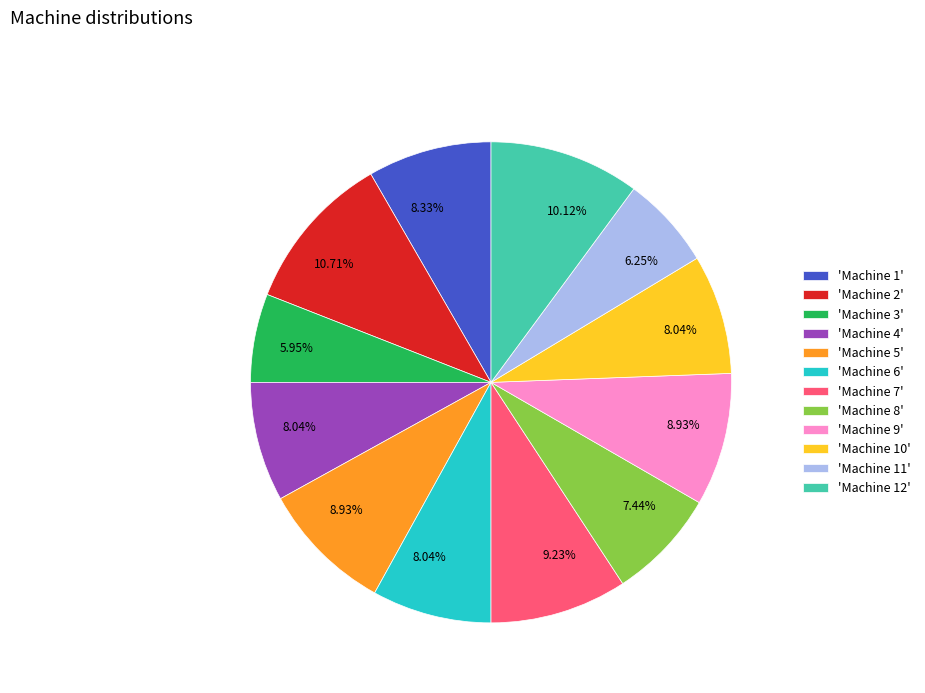

What is the ratio of the value at 'Machine 8' to the value at 'Machine 1'?

0.9